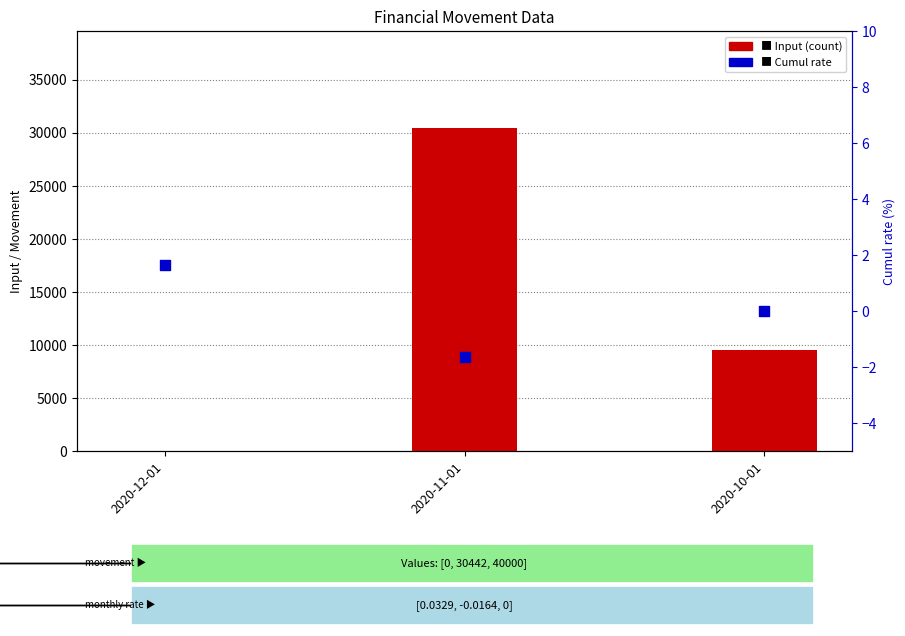

Which series has the largest total across all categories?

Input